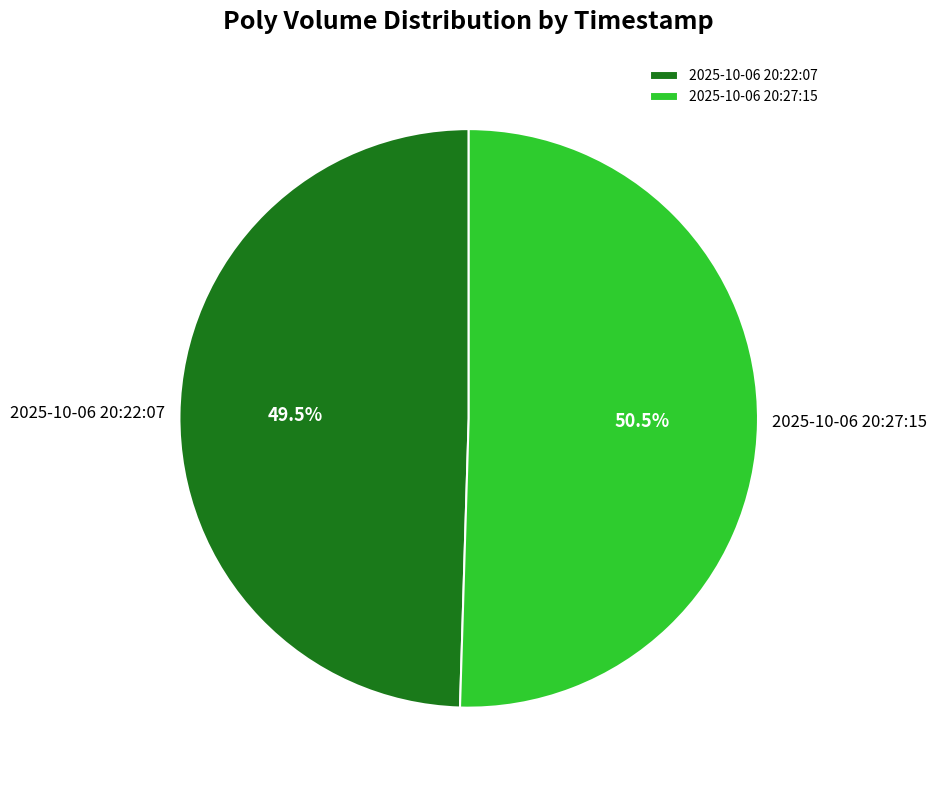

Between 2025-10-06 20:27:15 and 2025-10-06 20:22:07, which is larger?

2025-10-06 20:27:15